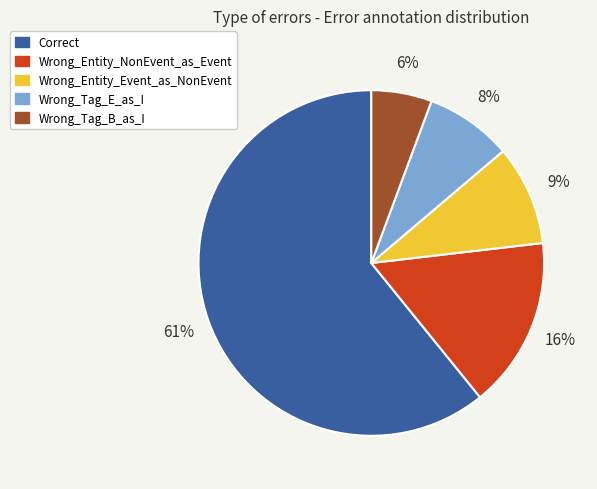

Which slice is the largest?

Correct